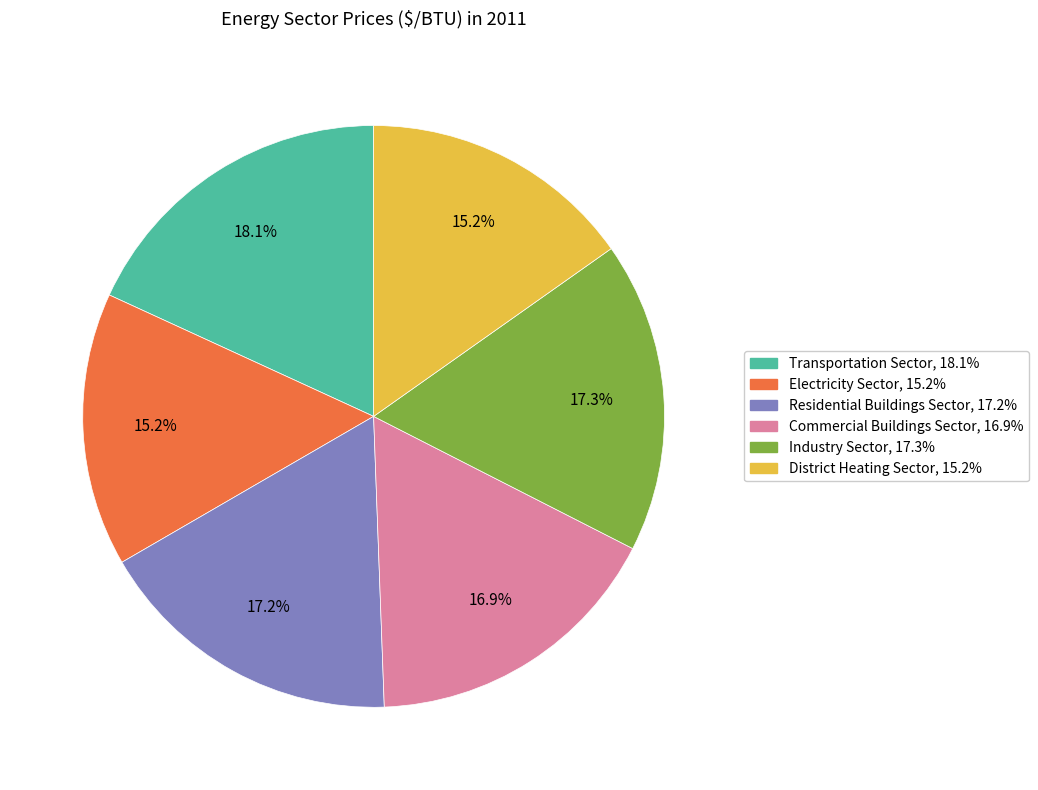

How many slices are in this pie chart?

6